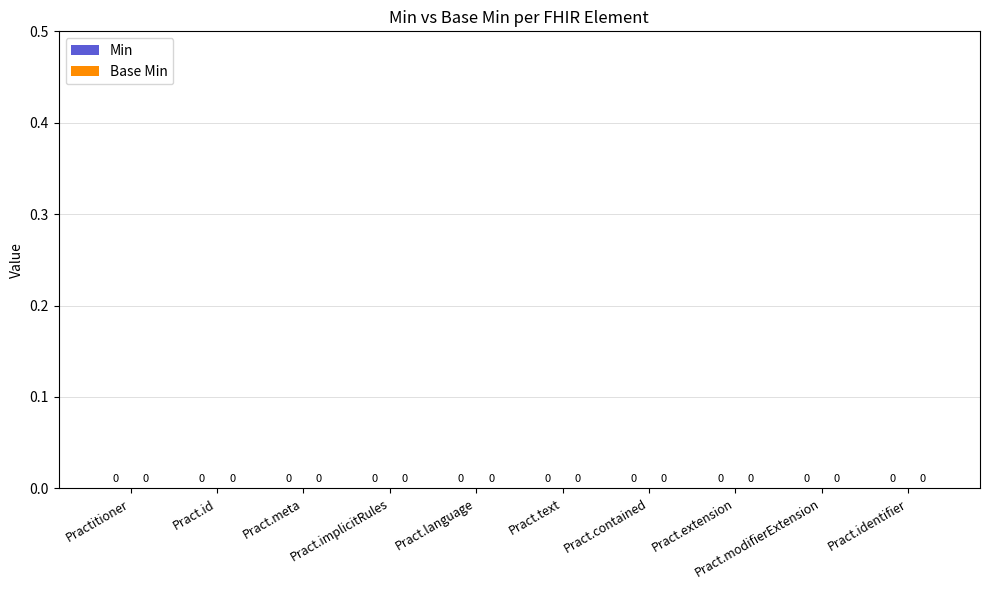

Which series has the largest total across all categories?

Min